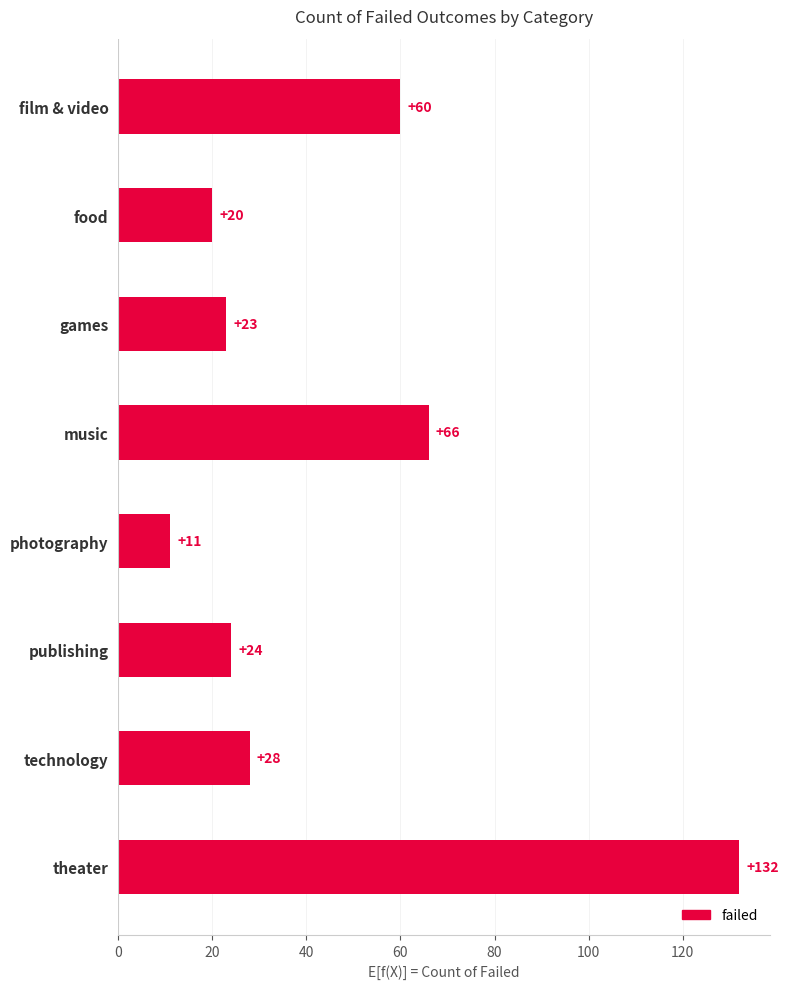

At which category does the chart reach its minimum across all series?

photography